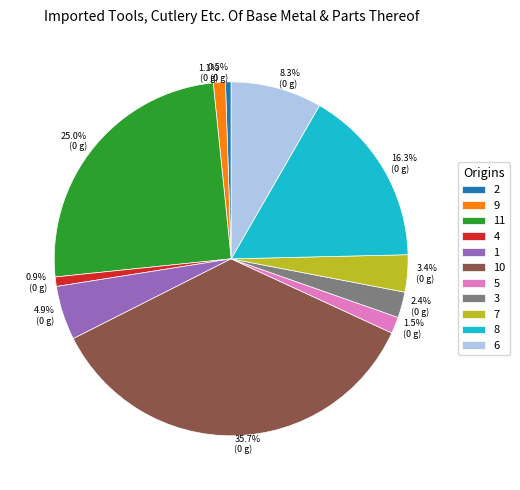

What portion of the pie excludes 10?

64.3%